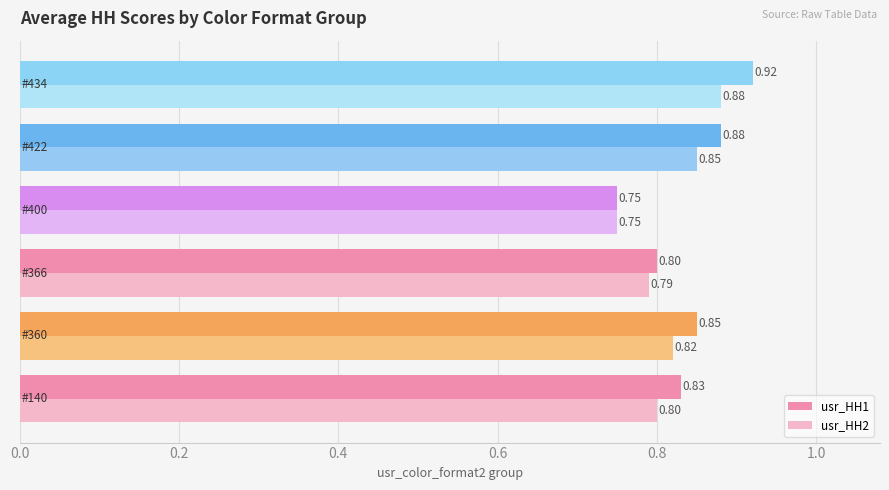

Rank the series by their average value, from highest to lowest.

usr_HH1, usr_HH2